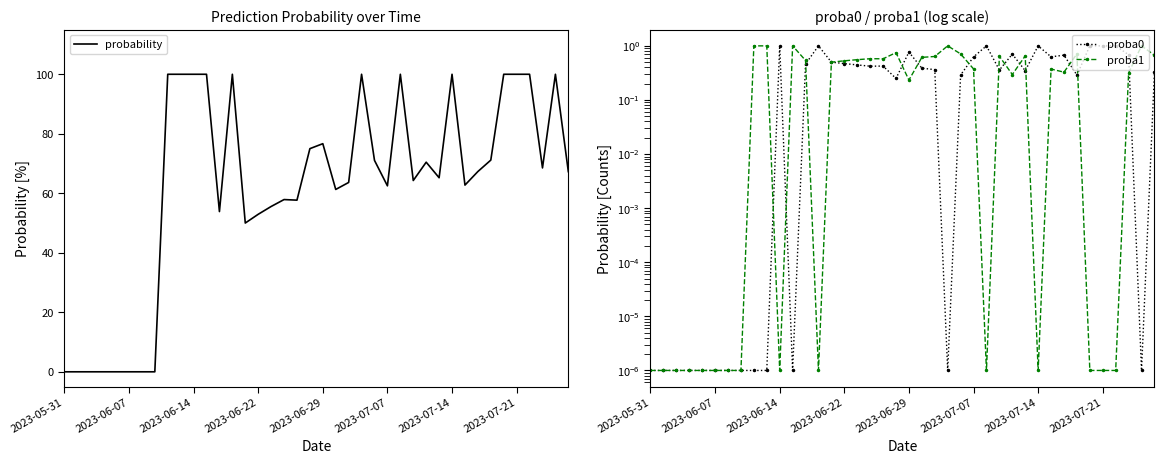

What is the label of the 3rd point from the left?

2023-06-14